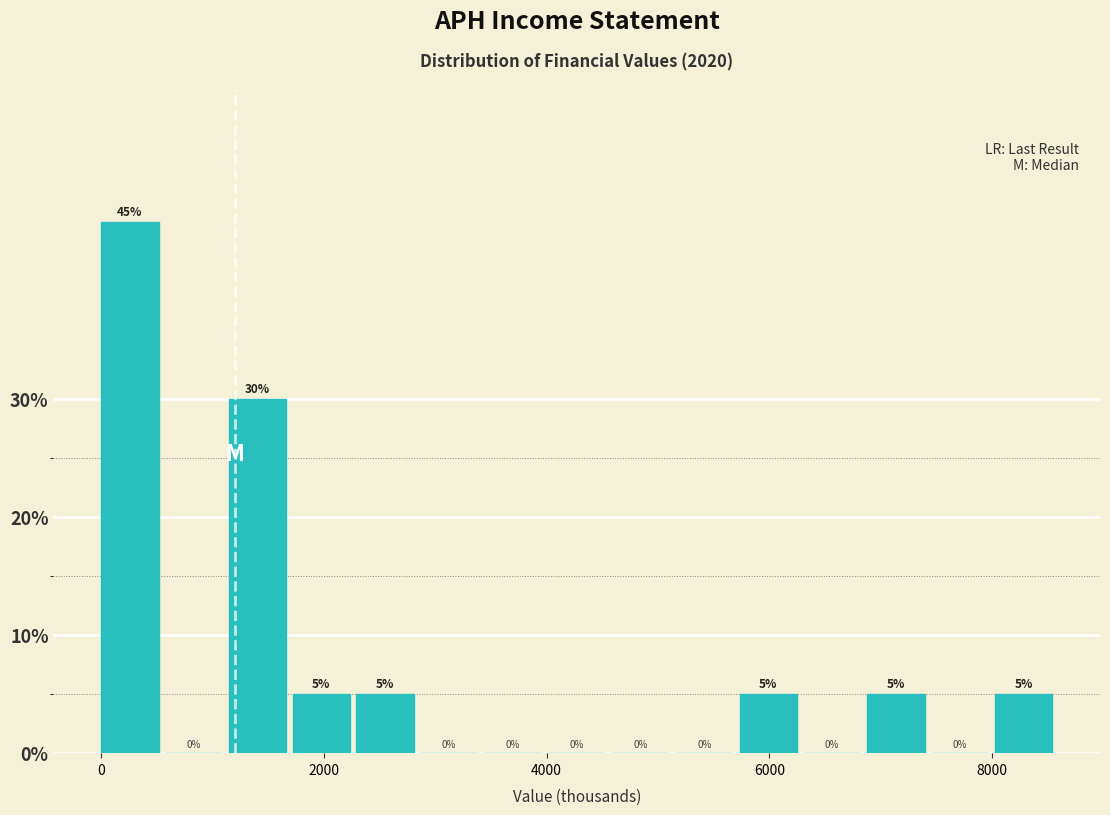

Around what value on the x-axis is the tallest bar? Give the approximate position of its centre, as read against the axis.

200